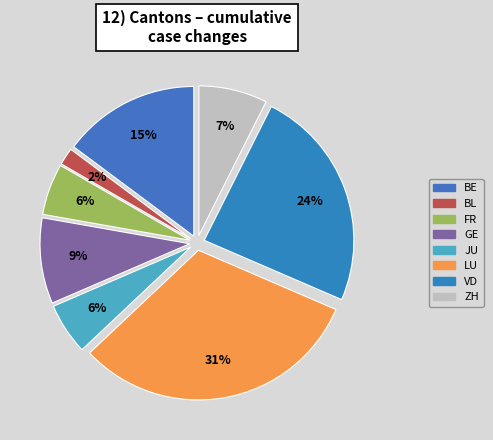

Does any single category account for the majority?

No